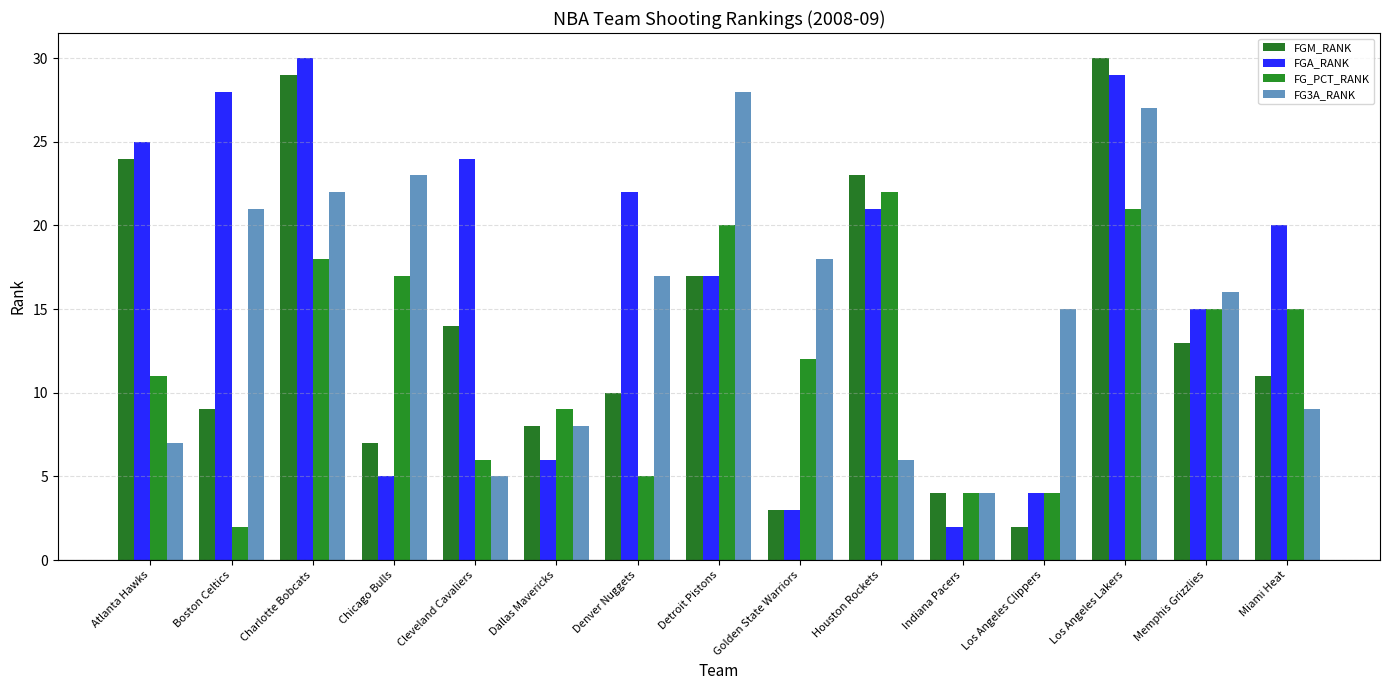

How many categories are shown in the chart?

15